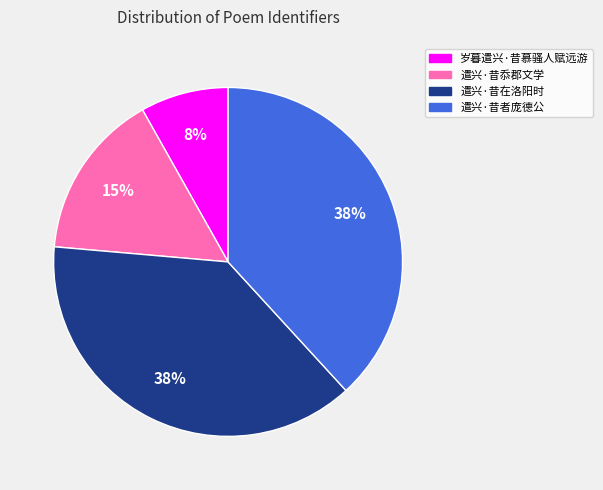

Is it true that 遣兴·昔在洛阳时 is 29% of the pie?

False